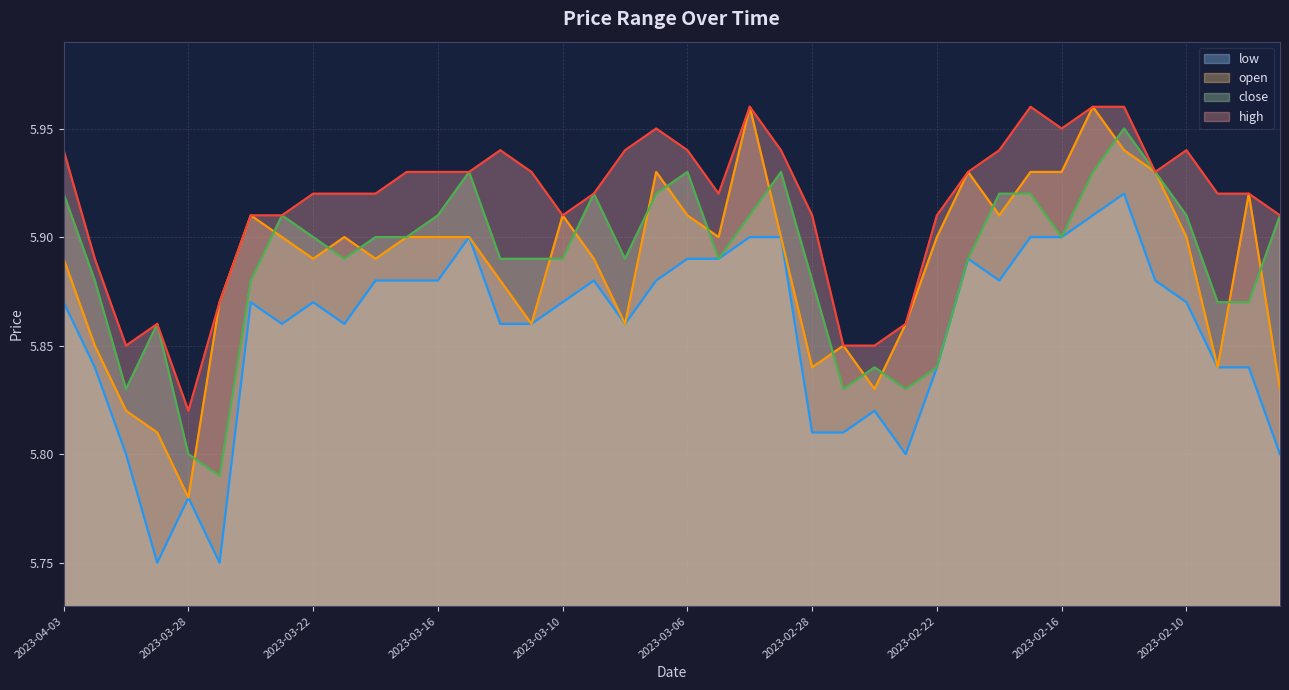

The low series shows 5.9 at 2023-03-02. True or false?

True